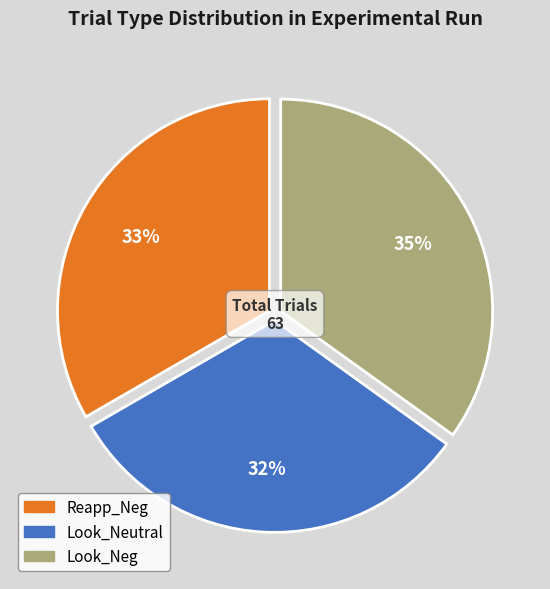

Is there a majority slice in this chart?

No